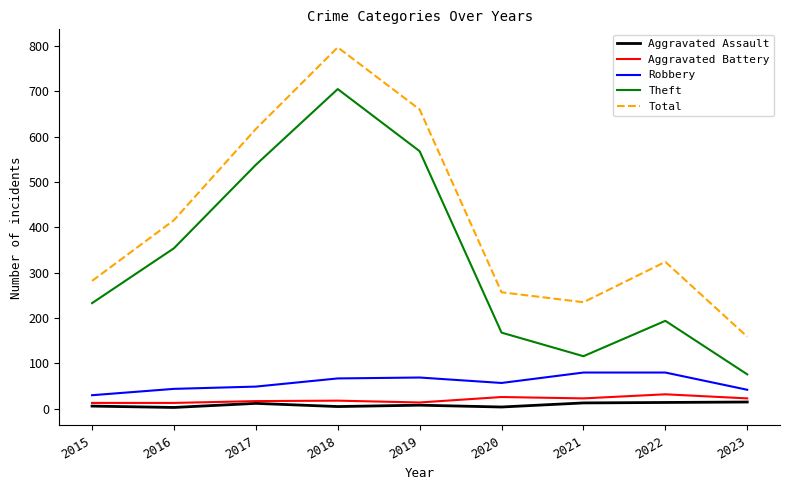

Where is Theft nearest to the value 390?

2016